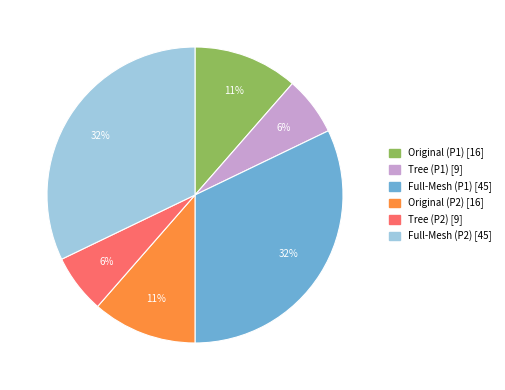

Do Full-Mesh (P1) and Full-Mesh (P2) together represent more than half of the pie?

Yes